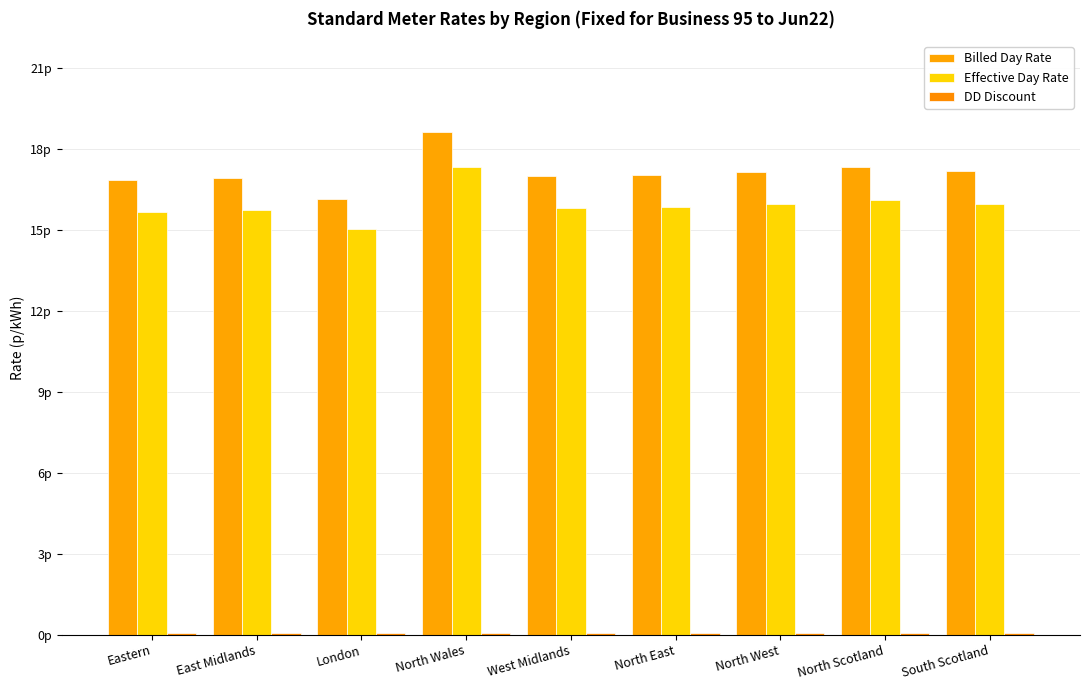

Does the chart contain stacked bars?

No